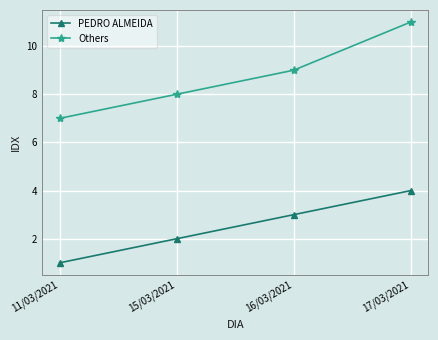

What is the difference between the maximum and minimum values in the Others series?

4